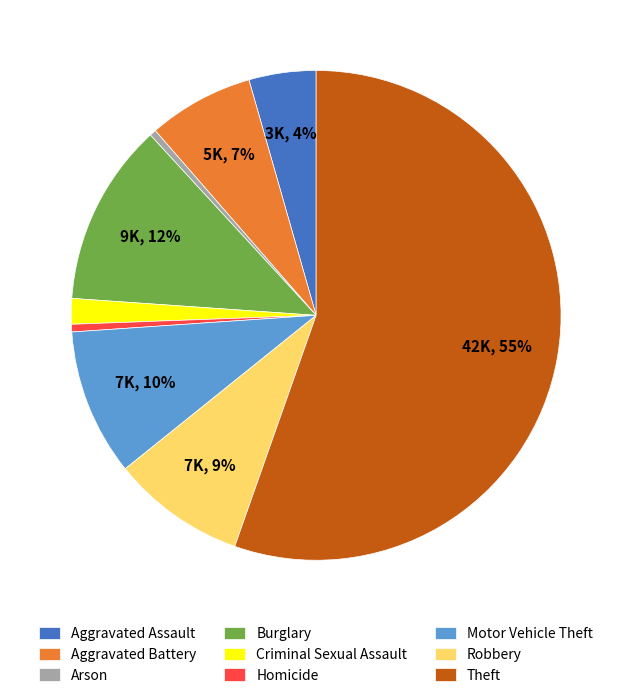

The Motor Vehicle Theft slice represents 1% of the pie. True or false?

False